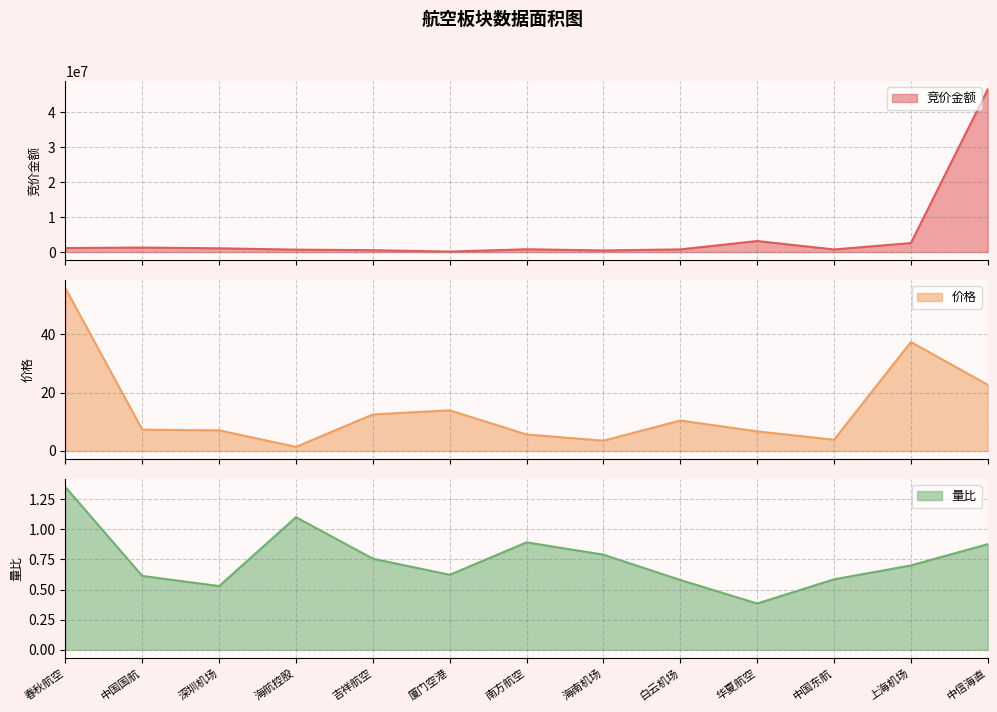

Reading left to right, extract all data points from this chart.

竞价金额: 春秋航空=1149000.0	中国国航=1280906.0	深圳机场=1077356.0	海航控股=689586.0	吉祥航空=537408.0	厦门空港=131976.0	南方航空=796290.0	海南机场=458757.0	白云机场=756289.0	华夏航空=3154343.0	中国东航=742140.0	上海机场=2572860.0	中信海直=46550648.0
价格: 春秋航空=55.8	中国国航=7.3	深圳机场=7.0	海航控股=1.4	吉祥航空=12.5	厦门空港=13.9	南方航空=5.6	海南机场=3.5	白云机场=10.4	华夏航空=6.7	中国东航=3.8	上海机场=37.3	中信海直=22.7
量比: 春秋航空=1.3	中国国航=0.6	深圳机场=0.5	海航控股=1.1	吉祥航空=0.8	厦门空港=0.6	南方航空=0.9	海南机场=0.8	白云机场=0.6	华夏航空=0.4	中国东航=0.6	上海机场=0.7	中信海直=0.9